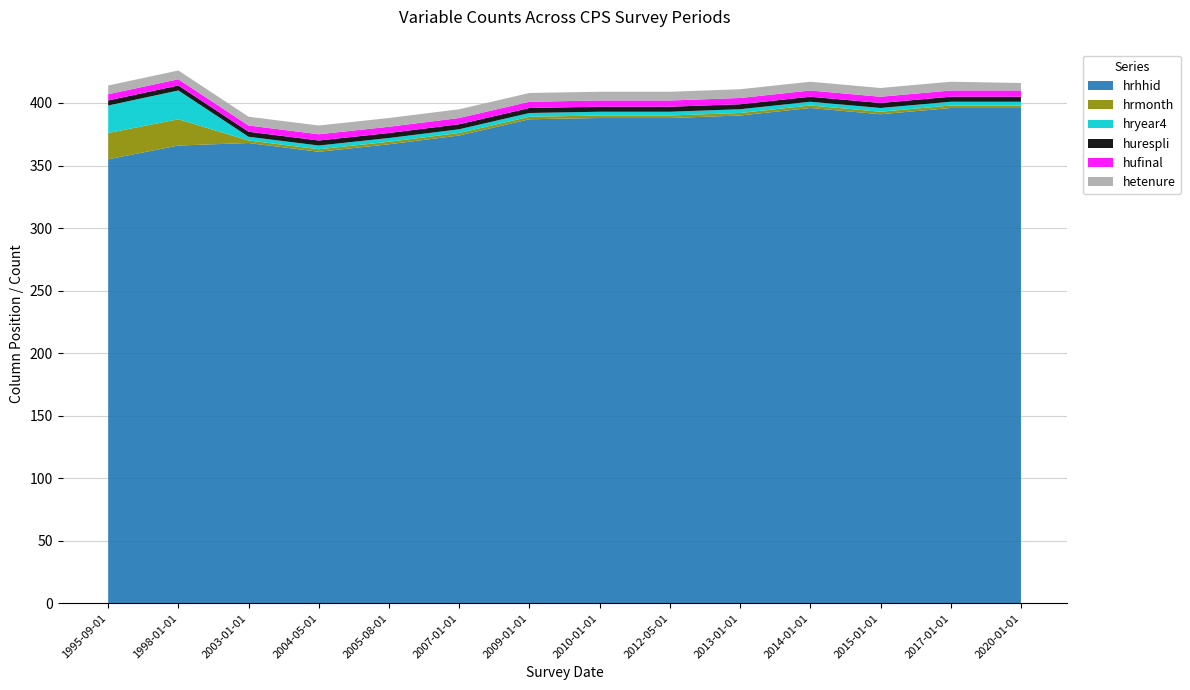

Reading right to left, what are all the values shown in this chart?

hrhhid: 2020-01-01=396	2017-01-01=396	2015-01-01=391	2014-01-01=396	2013-01-01=390	2012-05-01=388	2010-01-01=388	2009-01-01=387	2007-01-01=374	2005-08-01=367	2004-05-01=361	2003-01-01=368	1998-01-01=366	1995-09-01=355
hrmonth: 2020-01-01=2	2017-01-01=2	2015-01-01=2	2014-01-01=2	2013-01-01=2	2012-05-01=2	2010-01-01=2	2009-01-01=2	2007-01-01=2	2005-08-01=2	2004-05-01=2	2003-01-01=2	1998-01-01=21	1995-09-01=21
hryear4: 2020-01-01=3	2017-01-01=3	2015-01-01=3	2014-01-01=3	2013-01-01=3	2012-05-01=3	2010-01-01=3	2009-01-01=3	2007-01-01=3	2005-08-01=3	2004-05-01=3	2003-01-01=3	1998-01-01=23	1995-09-01=22
hurespli: 2020-01-01=4	2017-01-01=4	2015-01-01=4	2014-01-01=4	2013-01-01=4	2012-05-01=4	2010-01-01=4	2009-01-01=4	2007-01-01=4	2005-08-01=4	2004-05-01=4	2003-01-01=4	1998-01-01=4	1995-09-01=4
hufinal: 2020-01-01=5	2017-01-01=5	2015-01-01=5	2014-01-01=5	2013-01-01=5	2012-05-01=5	2010-01-01=5	2009-01-01=5	2007-01-01=5	2005-08-01=5	2004-05-01=5	2003-01-01=5	1998-01-01=5	1995-09-01=5
hetenure: 2020-01-01=6	2017-01-01=7	2015-01-01=7	2014-01-01=7	2013-01-01=7	2012-05-01=7	2010-01-01=7	2009-01-01=7	2007-01-01=7	2005-08-01=7	2004-05-01=7	2003-01-01=7	1998-01-01=7	1995-09-01=7